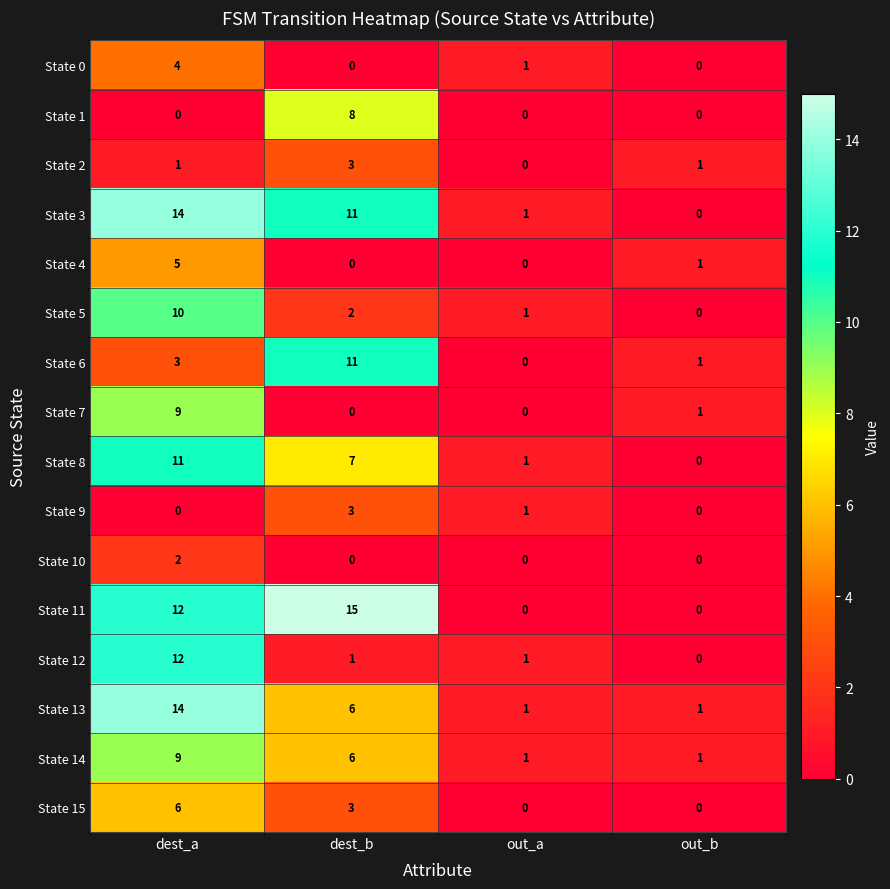

How many positive values does the State 3 series have?

3